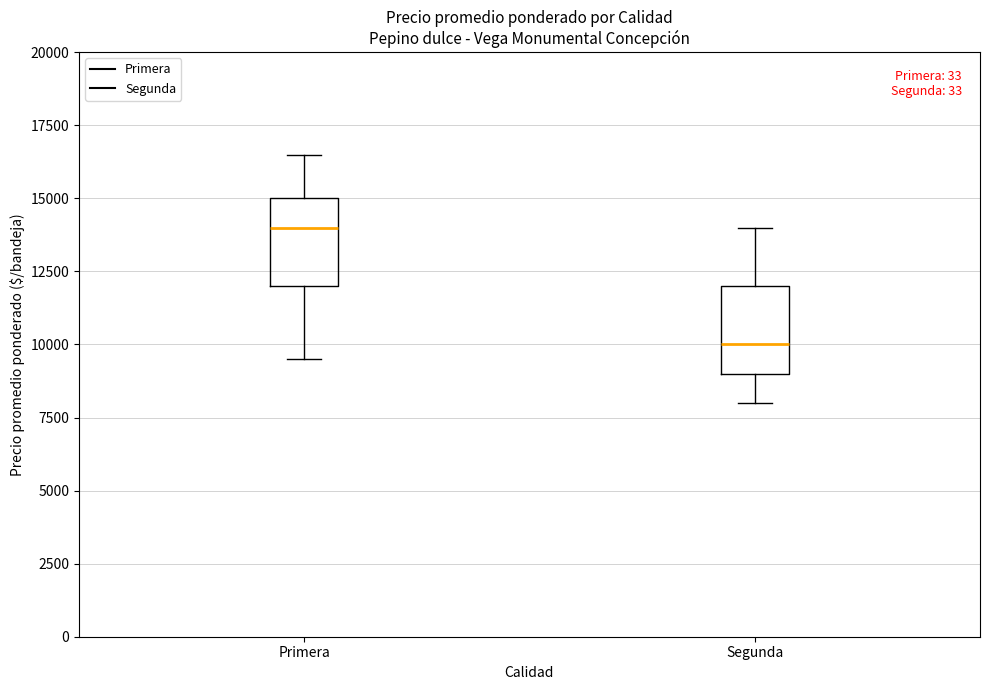

Reading left to right, transcribe this box plot: for each box, give where its median line is, the range the box spans, and where its two whiskers end, as read against the y-axis. The values are not printed on the chart, so give them approximately, as read against the axis.

Primera: median 14000, box 12000 to 15000, whiskers 9500 to 16500
Segunda: median 10000, box 9000 to 12000, whiskers 8000 to 14000